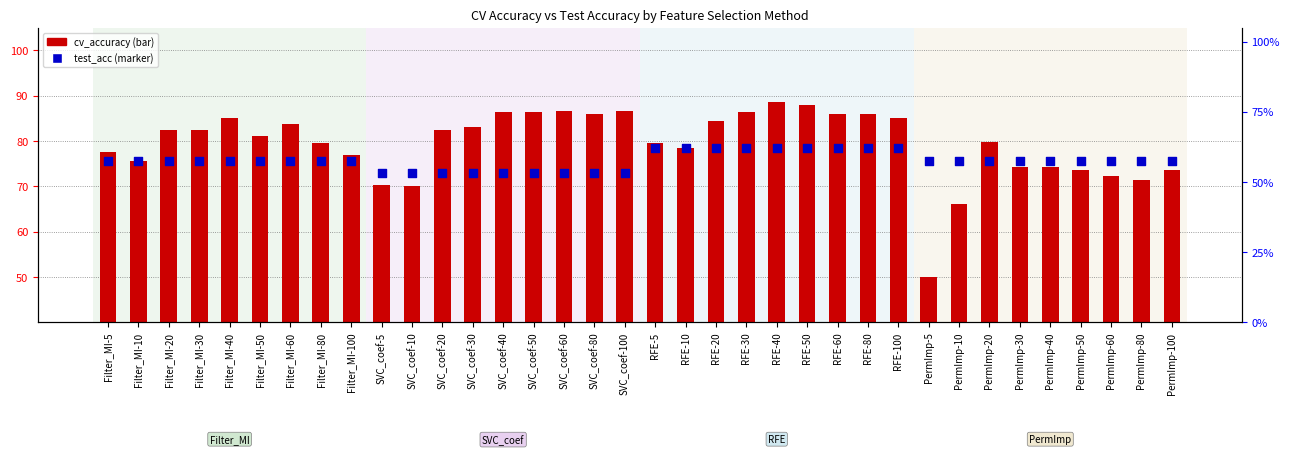

Which series contains the lowest Y value?

cv_accuracy